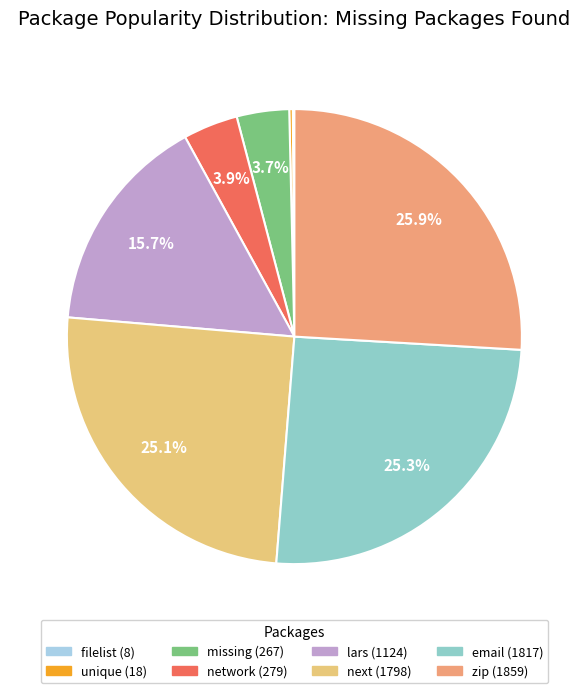

Which slice is the largest?

zip